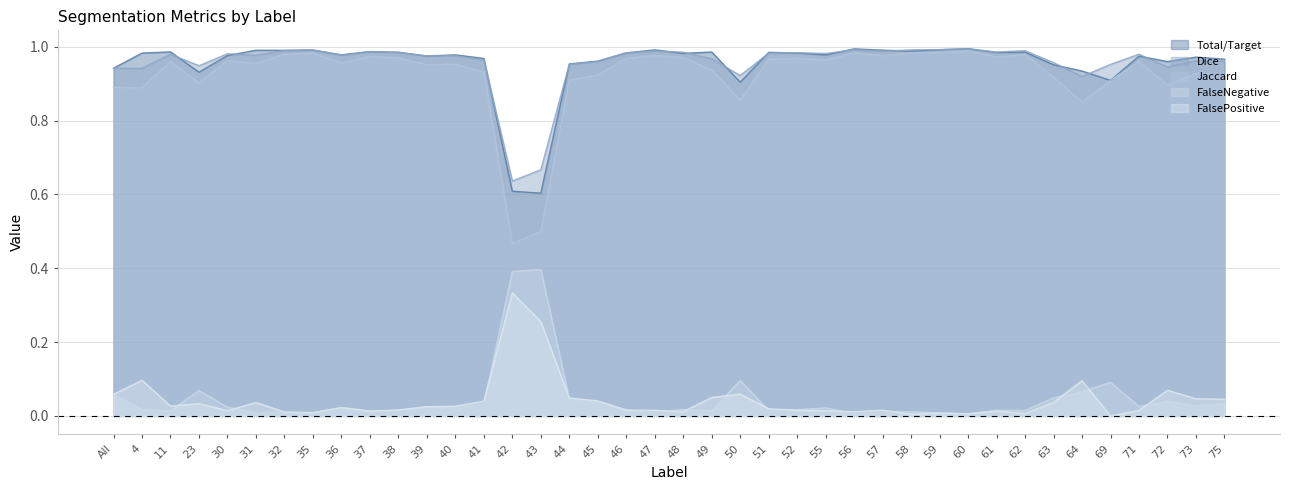

List the labels in order of FalseNegative value, largest first.

43, 42, 50, 69, 23, 64, All, 63, 44, 72, 45, 75, 41, 73, 71, 39, 30, 55, 36, 40, 48, 4, 52, 46, 61, 51, 38, 62, 49, 11, 37, 58, 32, 31, 57, 35, 47, 59, 56, 60